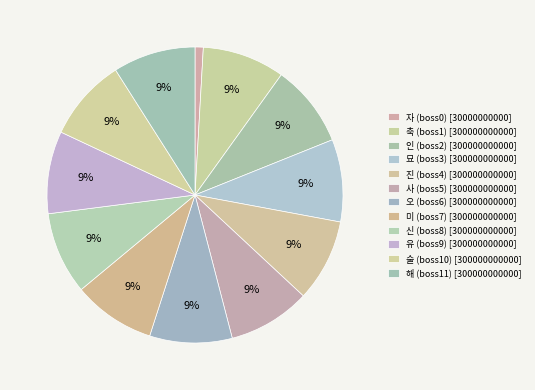

How many segments does this pie chart have?

12